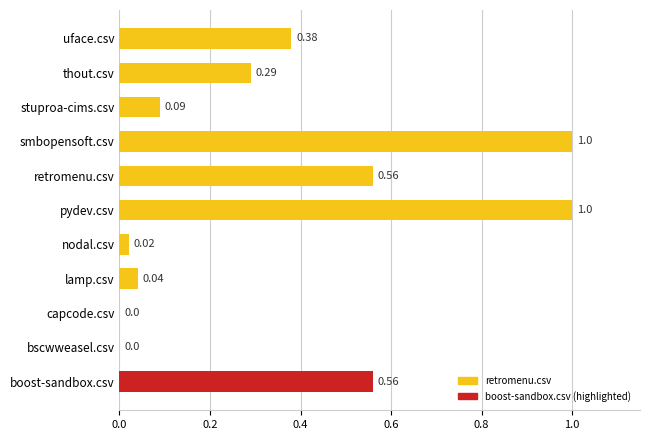

What is the sum of all values?

3.9